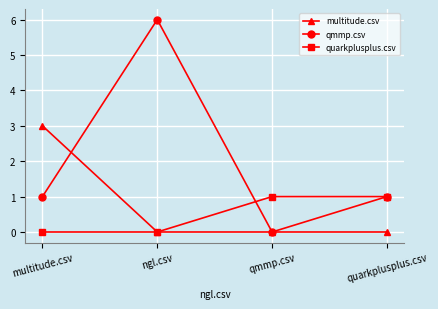

What position from the left is qmmp.csv?

3